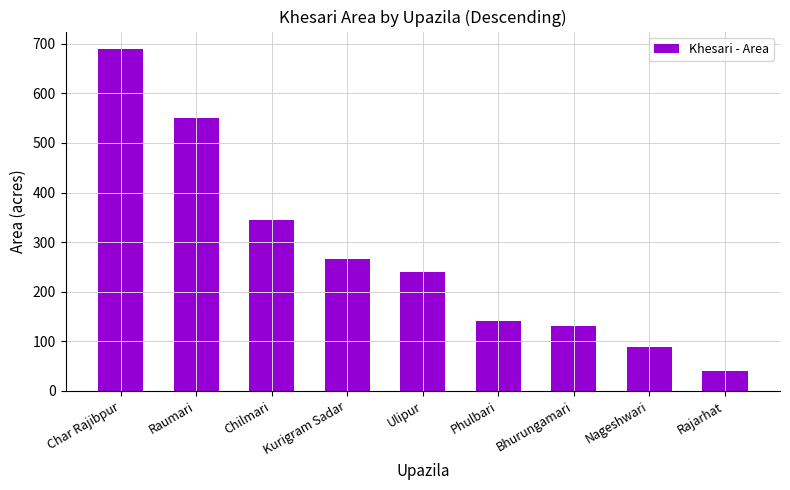

Are the bars grouped side by side (vs. stacked)?

No